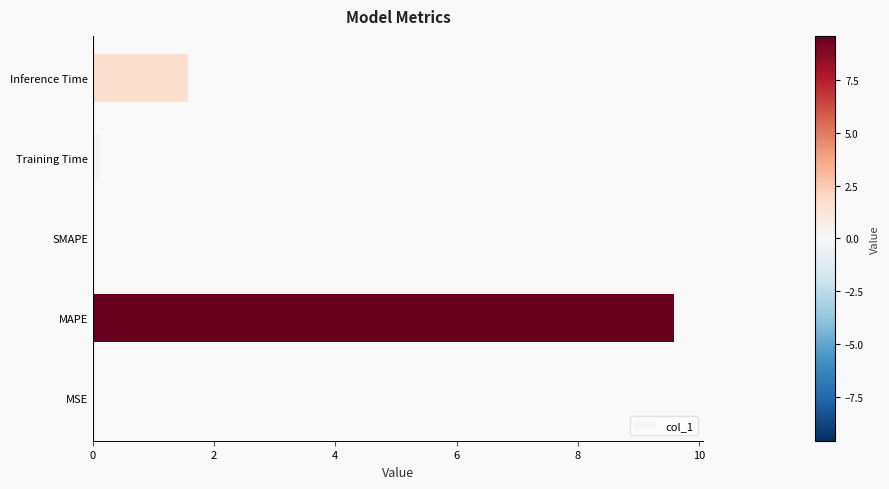

Are the bars horizontal?

Yes